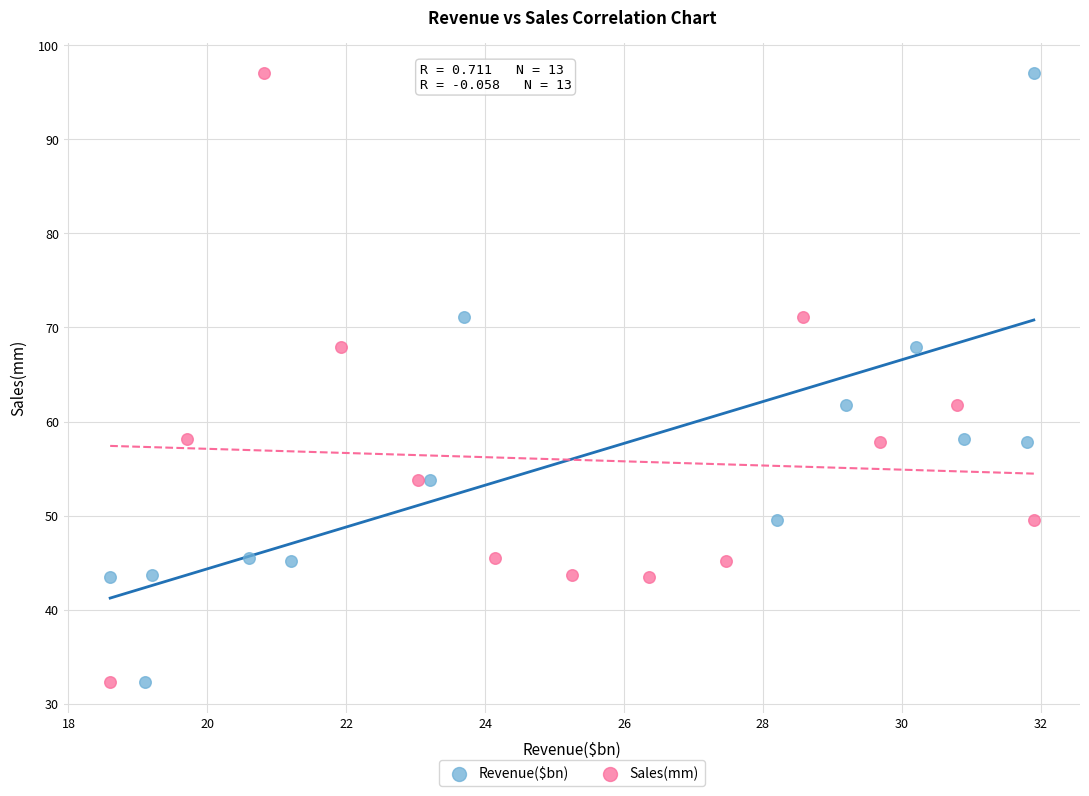

What are all the series names shown in the legend?

Revenue($bn), Sales(mm)